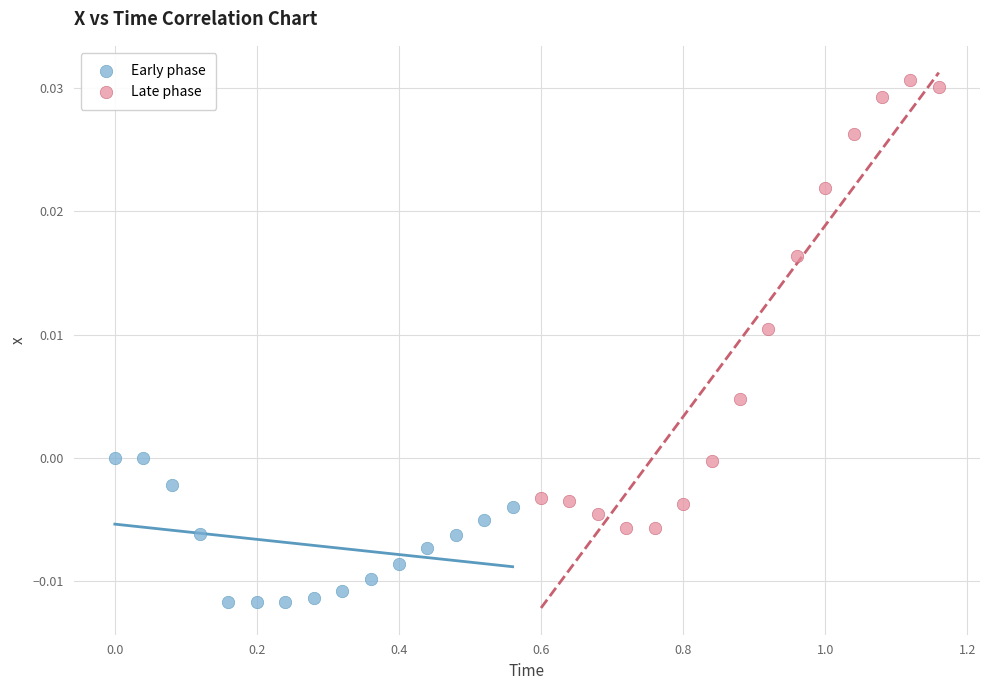

Which series contains the lowest Y value?

Early phase